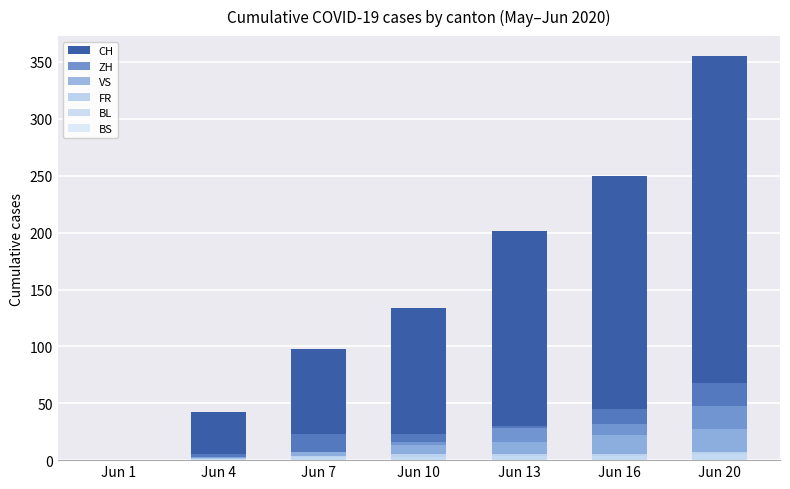

What are all the series names shown in the legend?

CH, ZH, VS, FR, BL, BS